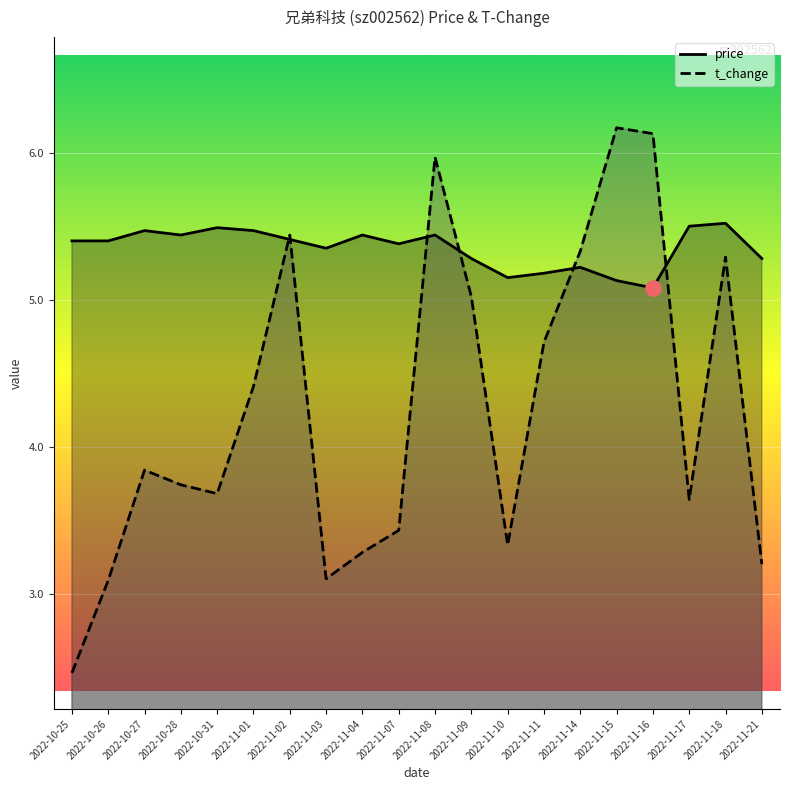

What are all the series names shown in the legend?

price, t_change